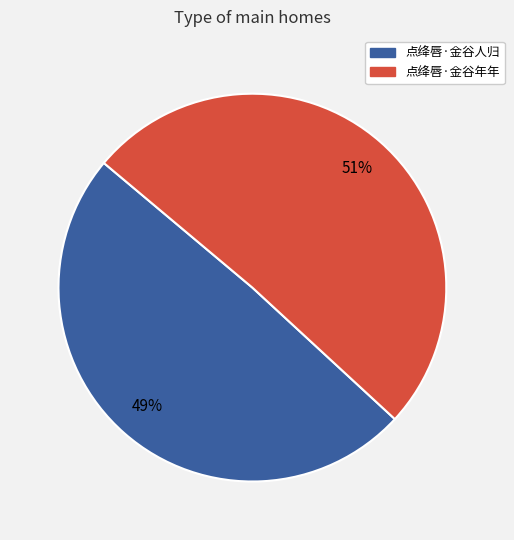

Is the sum of 点绛唇·金谷年年 and 点绛唇·金谷人归 greater than half?

Yes